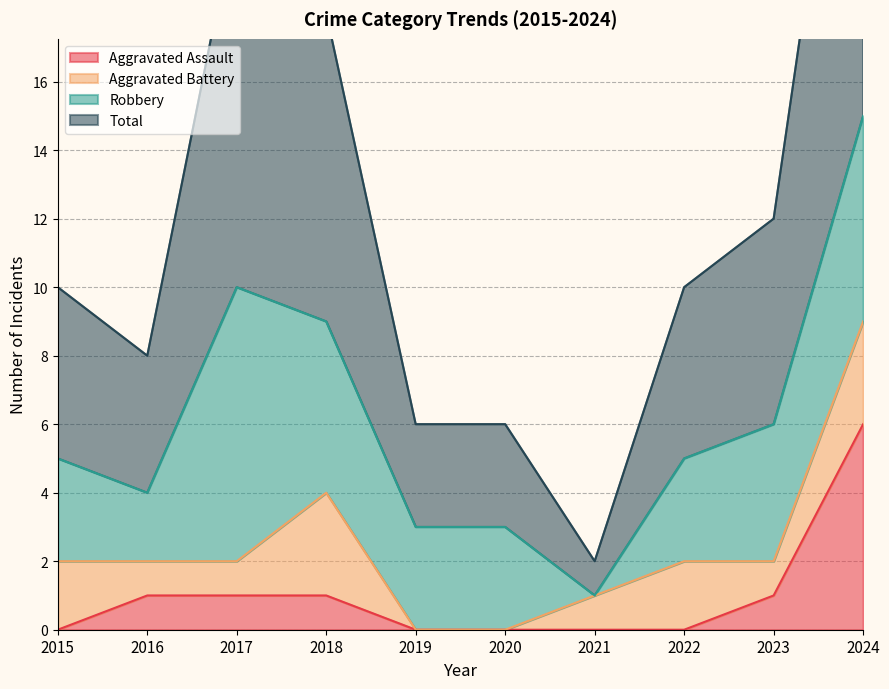

How many values in the Total series exceed 10?

4